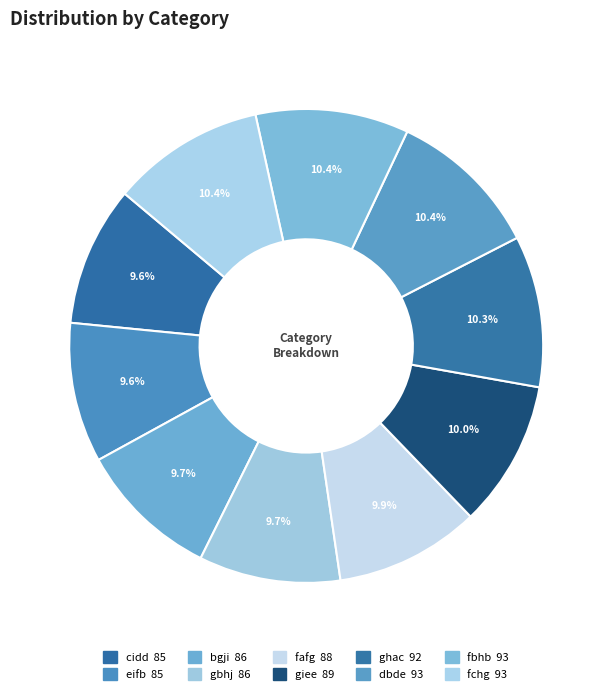

How many segments does this pie chart have?

10